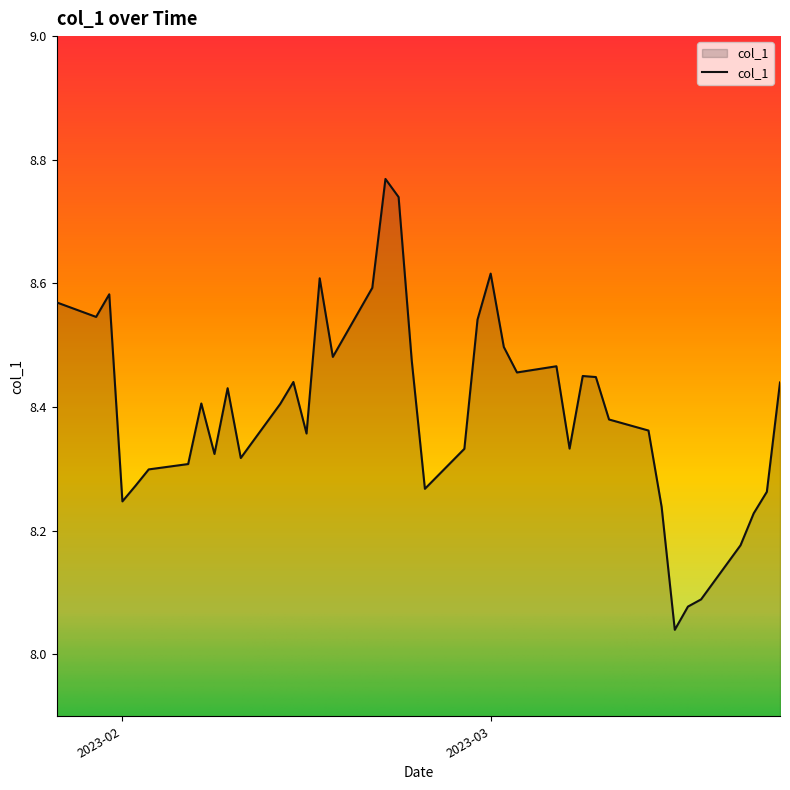

What is the difference between the maximum and minimum values?

0.7